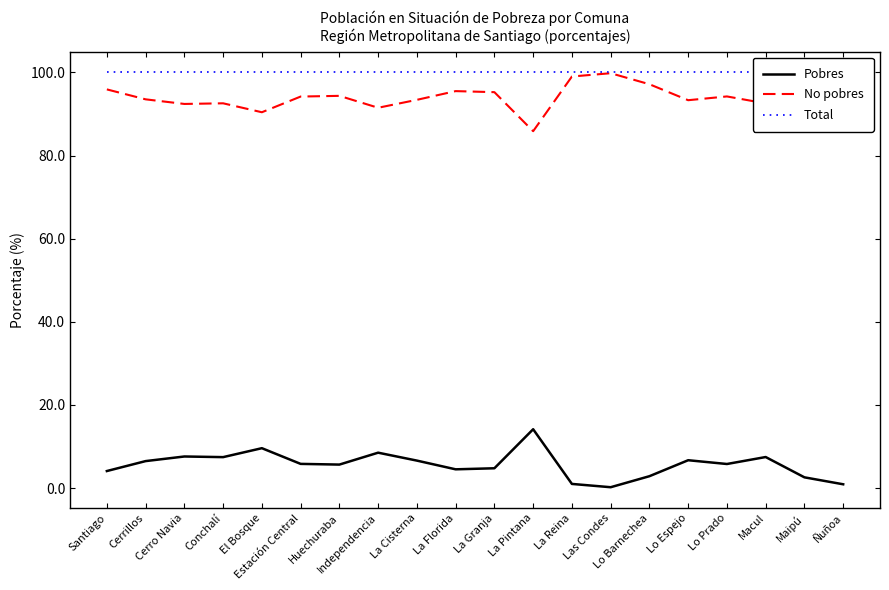

What is the total value across all series at El Bosque?

200.0